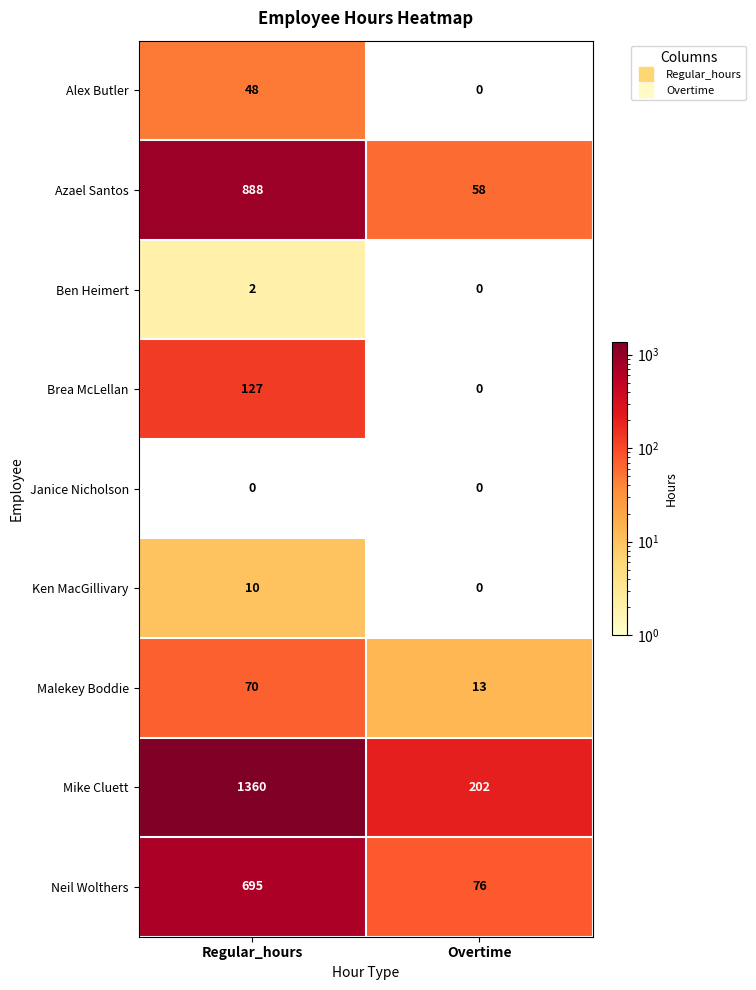

Reading left to right, what are all the values shown in this chart?

Alex Butler: Regular_hours=48	Overtime=0
Azael Santos: Regular_hours=888	Overtime=58
Ben Heimert: Regular_hours=2	Overtime=0
Brea McLellan: Regular_hours=127	Overtime=0
Janice Nicholson: Regular_hours=0	Overtime=0
Ken MacGillivary: Regular_hours=10	Overtime=0
Malekey Boddie: Regular_hours=70	Overtime=13
Mike Cluett: Regular_hours=1360	Overtime=202
Neil Wolthers: Regular_hours=695	Overtime=76